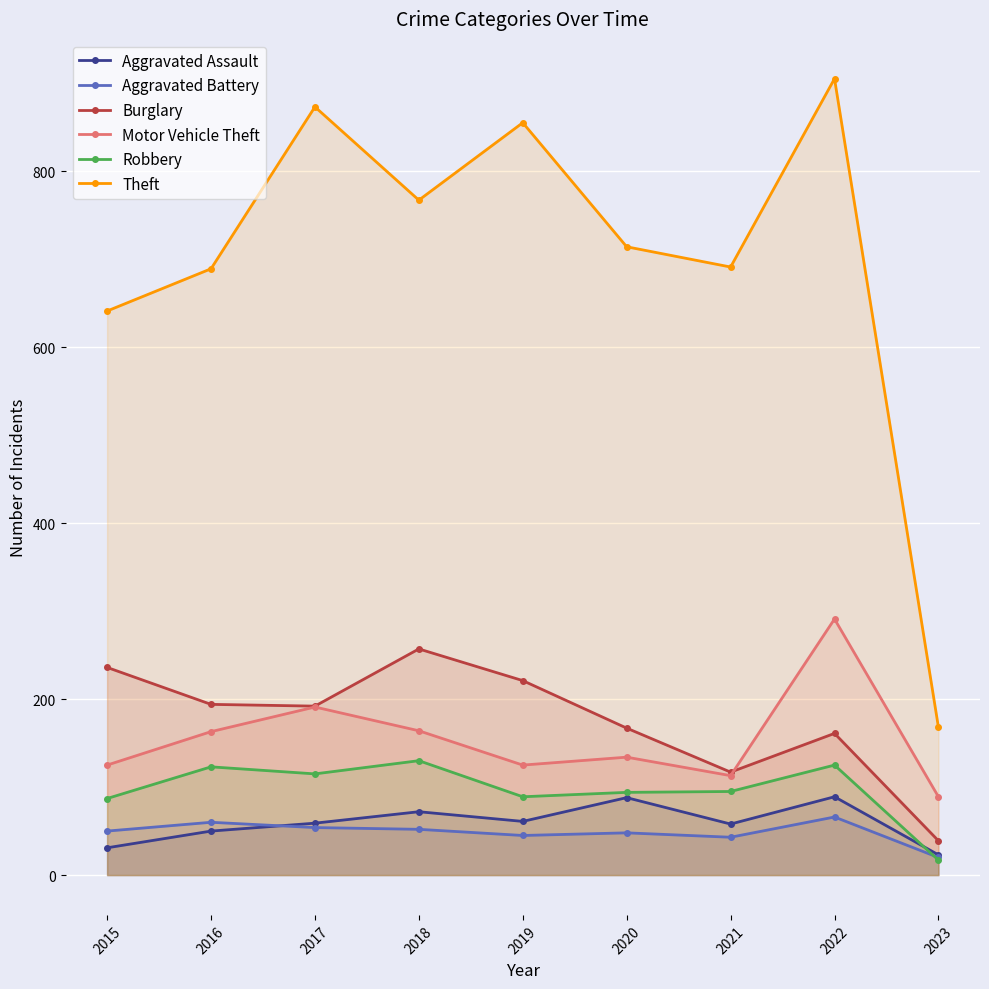

How many lines are shown in the chart?

6